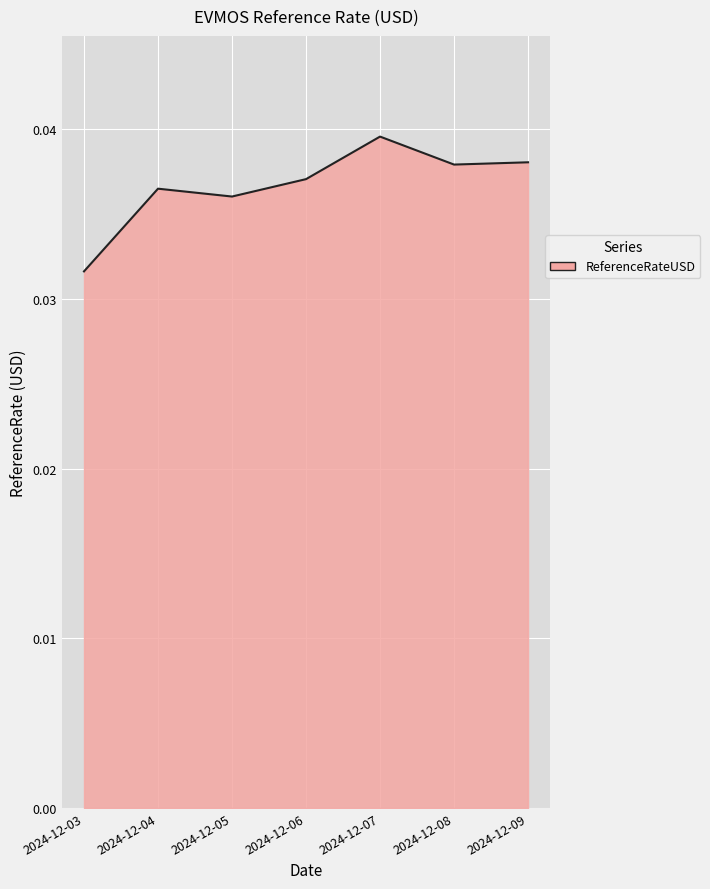

What is the sum of all values?

0.3